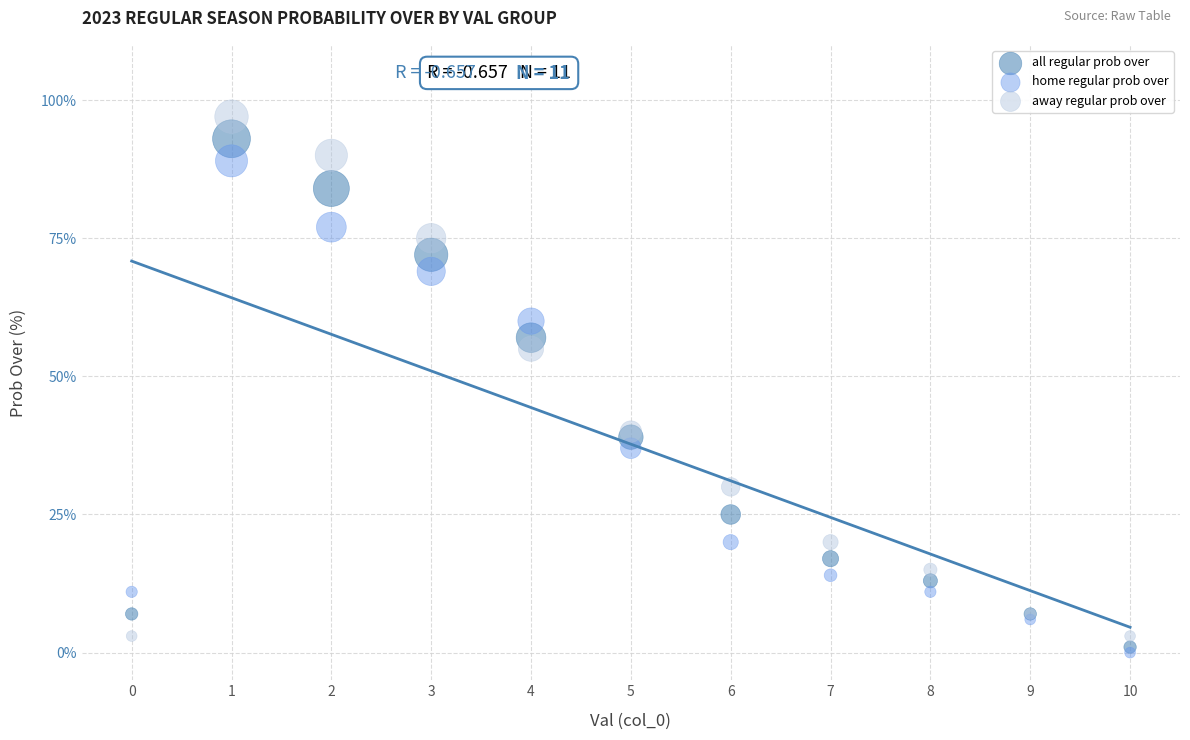

In the away regular prob over series, what Y value is closest to 50?

55